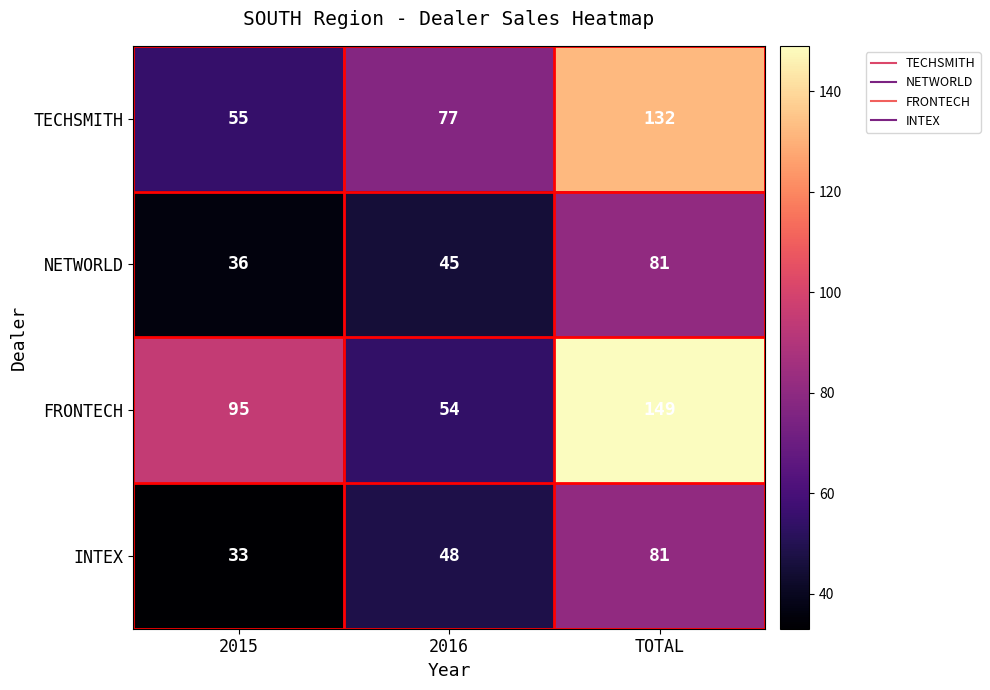

At how many categories does at least one series exceed 35?

3